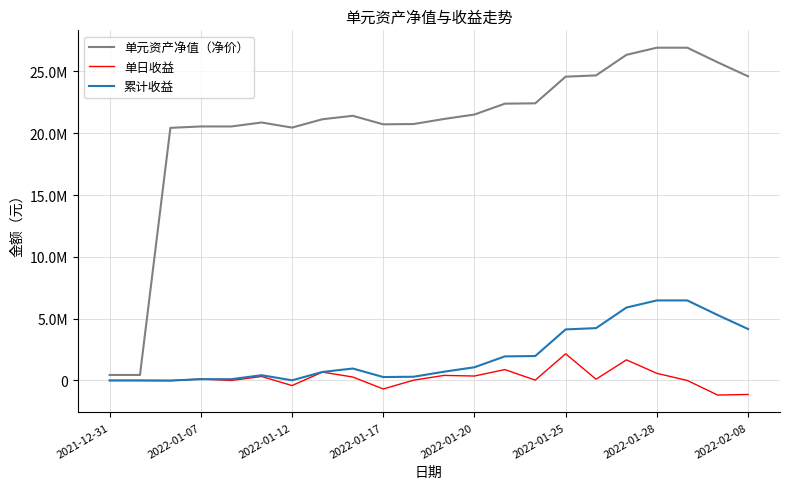

At how many categories does at least one series exceed 2517091?

20